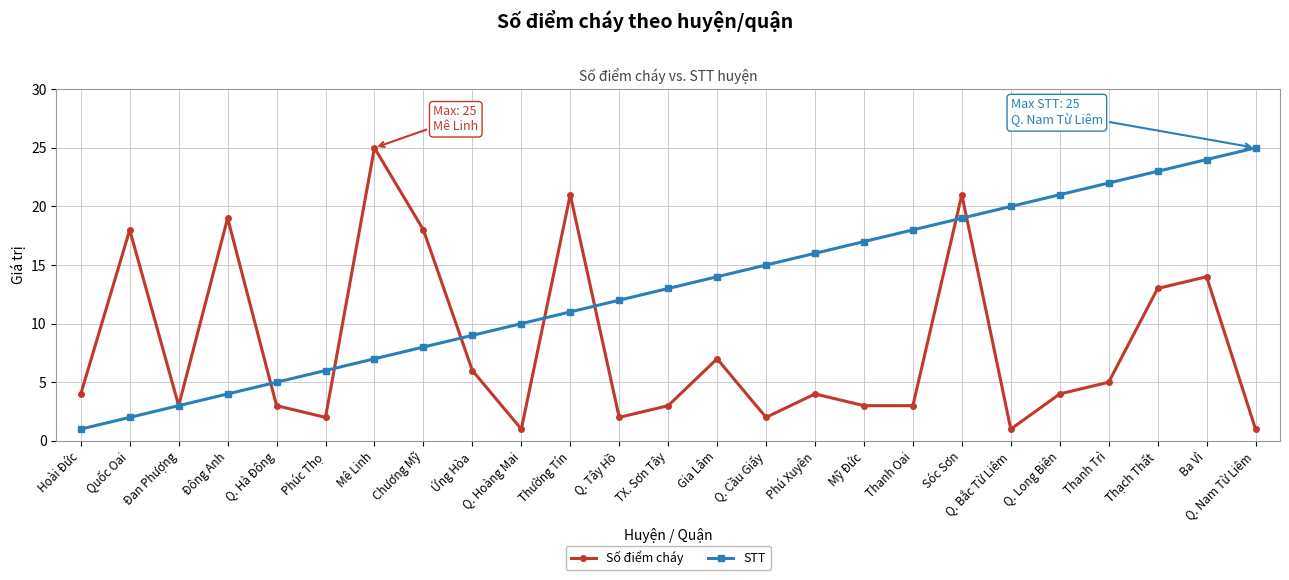

Is this an area chart (filled region under the line)?

No